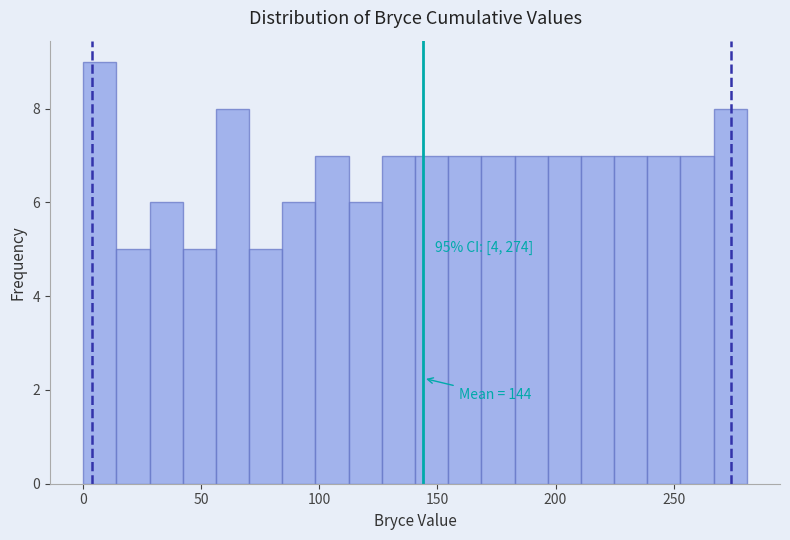

Around what value on the x-axis is the tallest bar? Give the approximate position of its centre, as read against the axis.

5